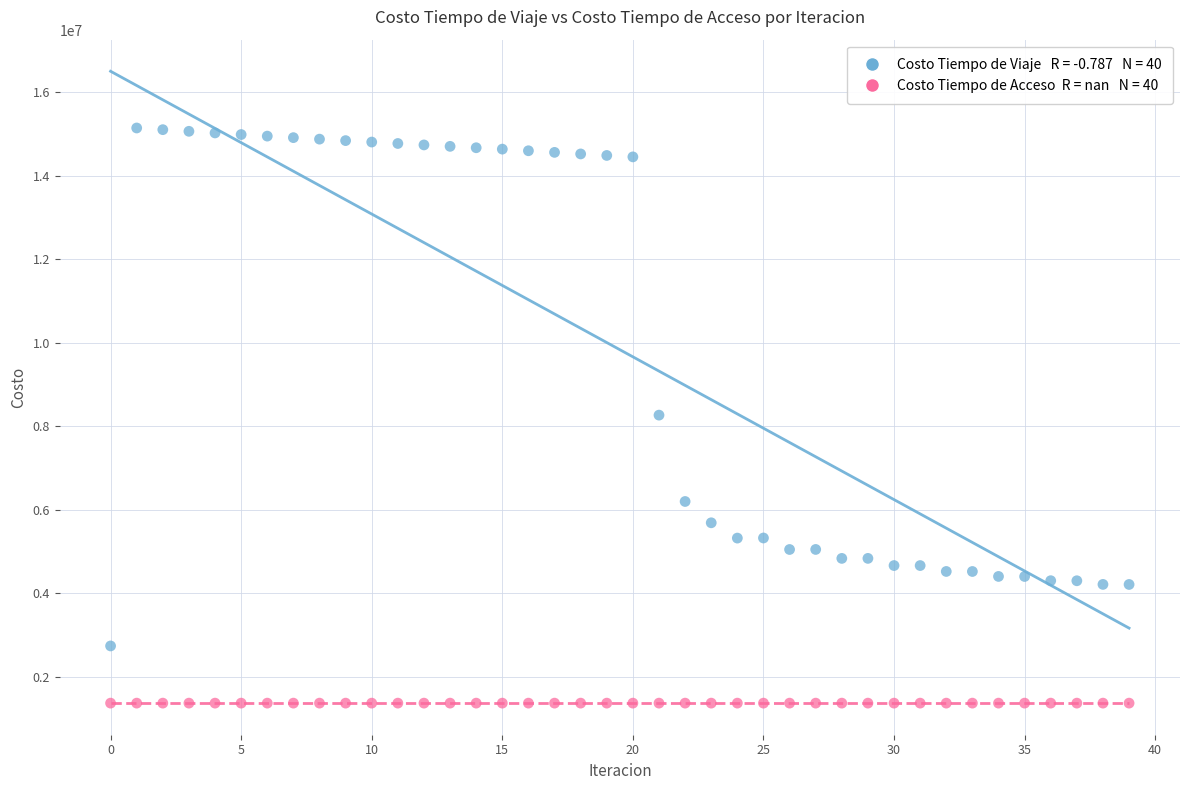

How many points are shown in the scatter plot?

80